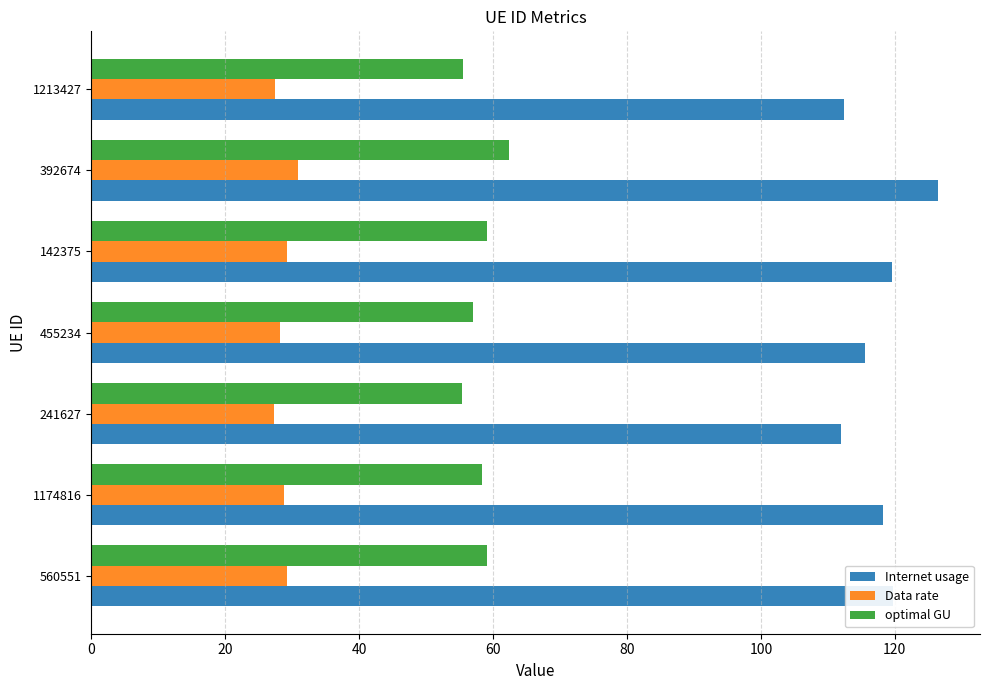

At which category is the sum across all series the highest?

392674